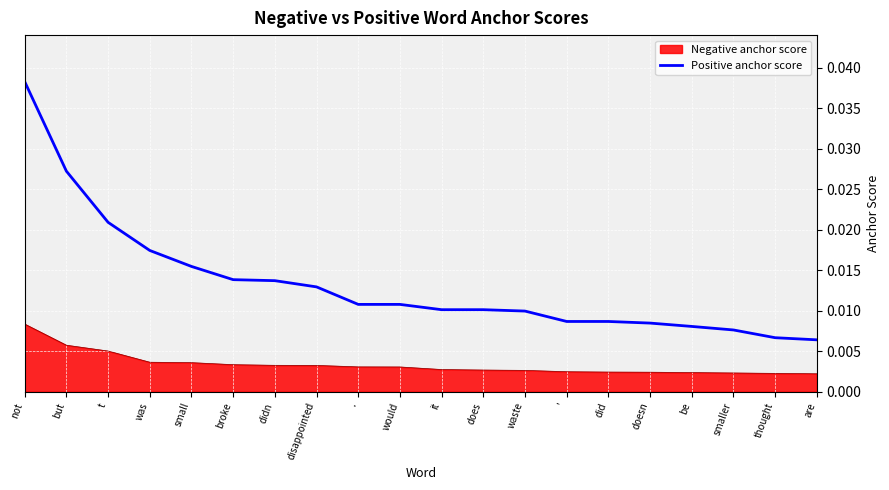

List the series in order of their overall mean, highest first.

Positive anchor score, Negative anchor score